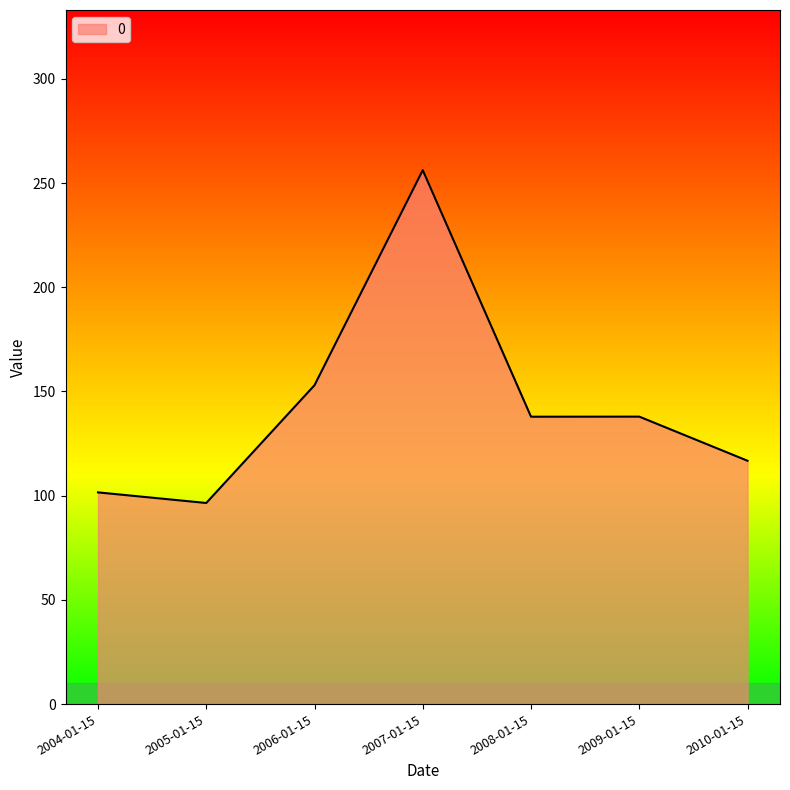

Which label corresponds to the smallest value in the chart?

2005-01-15